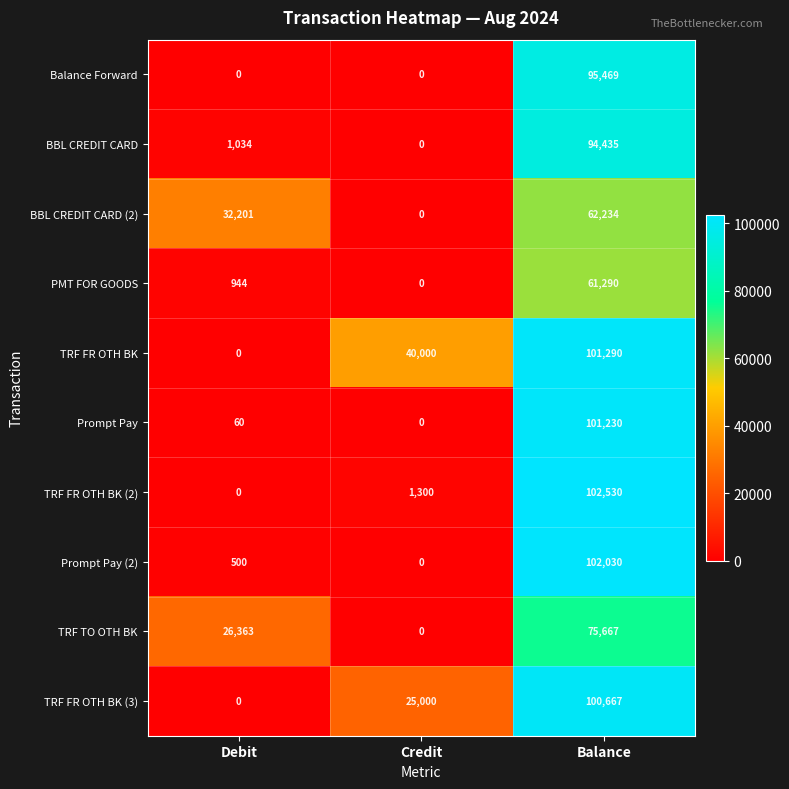

True or false: BBL CREDIT CARD has a value of 94435 at Balance.

True